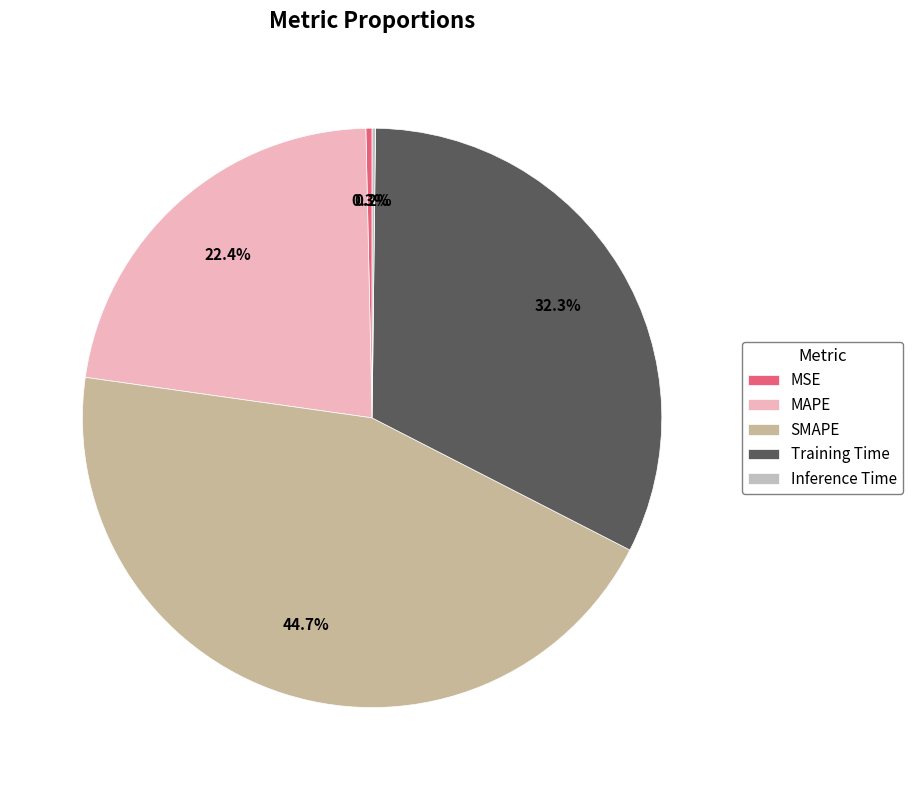

True or false: Inference Time accounts for 1% of the total.

False